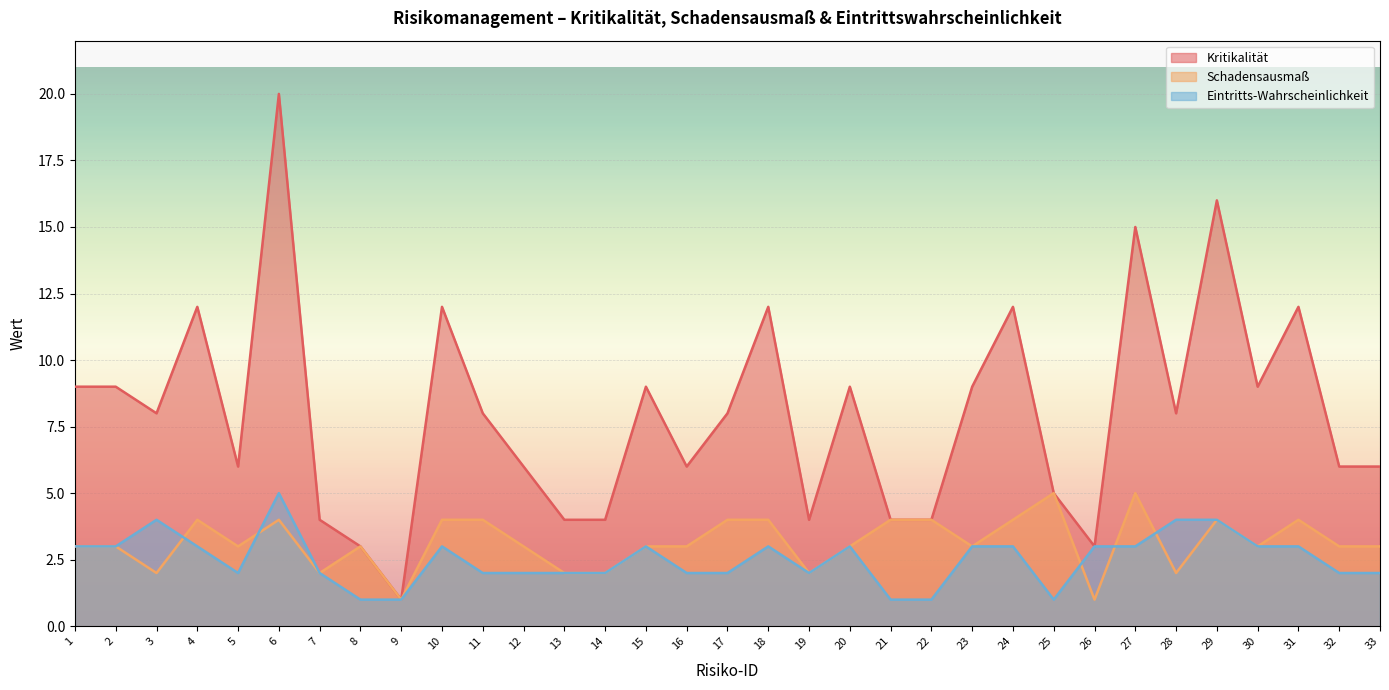

True or false: Kritikalität and Eintritts-Wahrscheinlichkeit intersect in this chart.

False